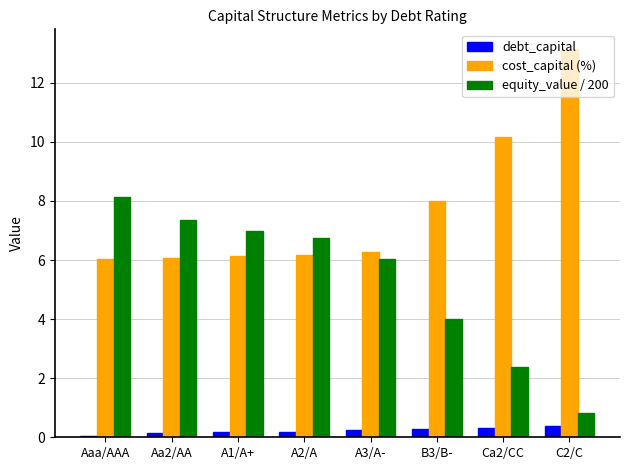

Is the value of cost_capital (%) at A2/A greater than the value of equity_value / 200 at Ca2/CC?

Yes